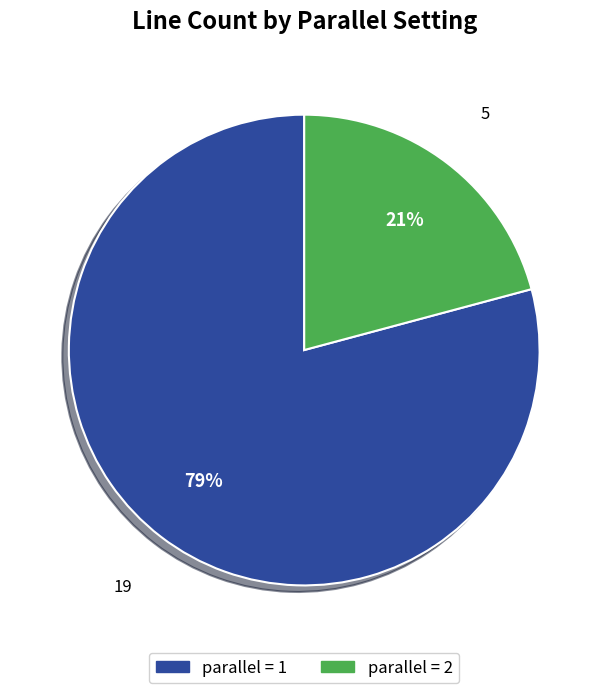

To the nearest percent, what is the average slice percentage?

50%